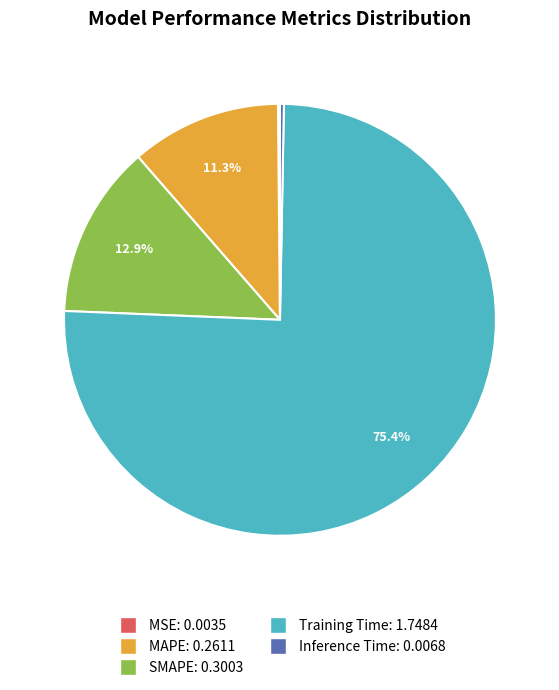

Is there any slice that represents more than half of the pie?

Yes